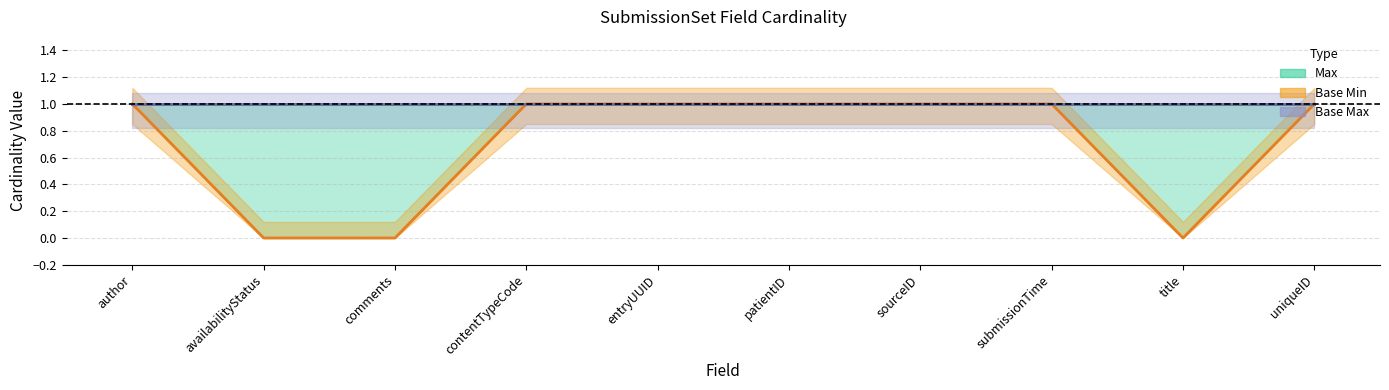

True or false: Base Min and Max intersect in this chart.

False